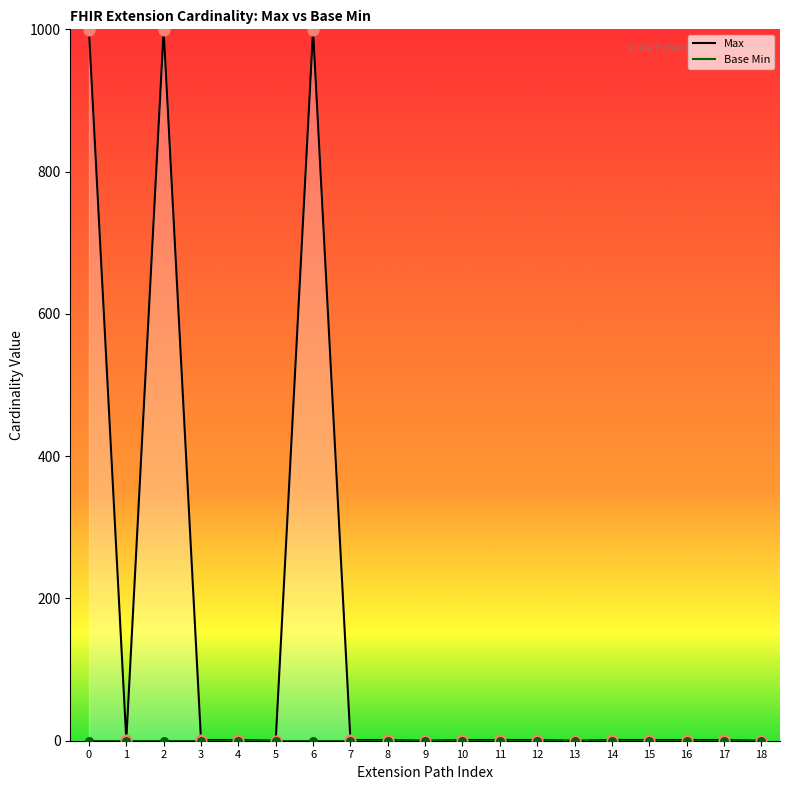

Which series has the widest spread of Y values?

Max